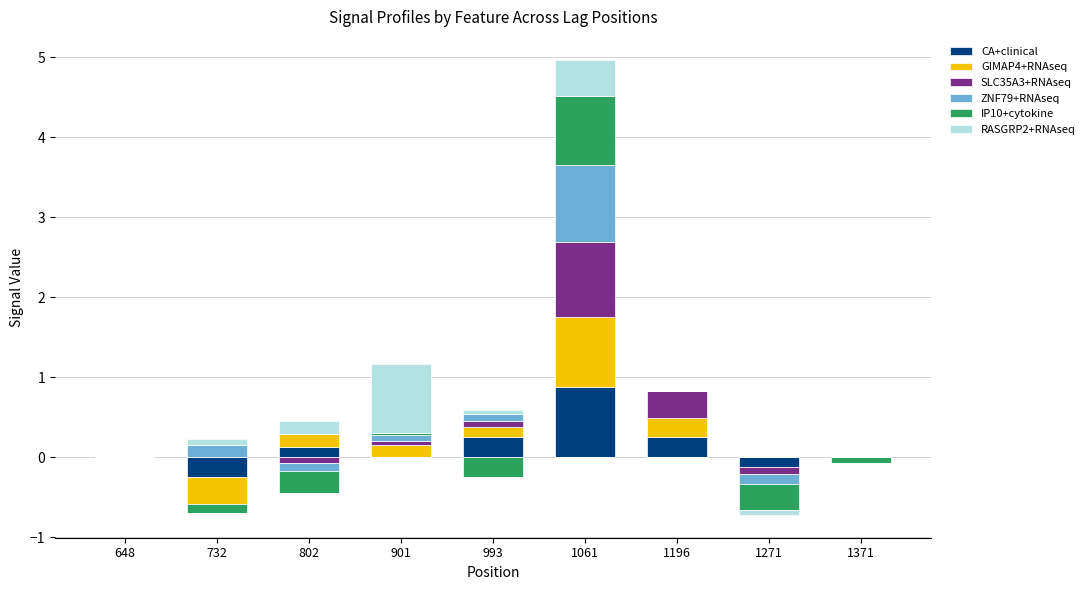

List the series in order of their peak value, lowest first.

IP10+cytokine, RASGRP2+RNAseq, GIMAP4+RNAseq, CA+clinical, SLC35A3+RNAseq, ZNF79+RNAseq